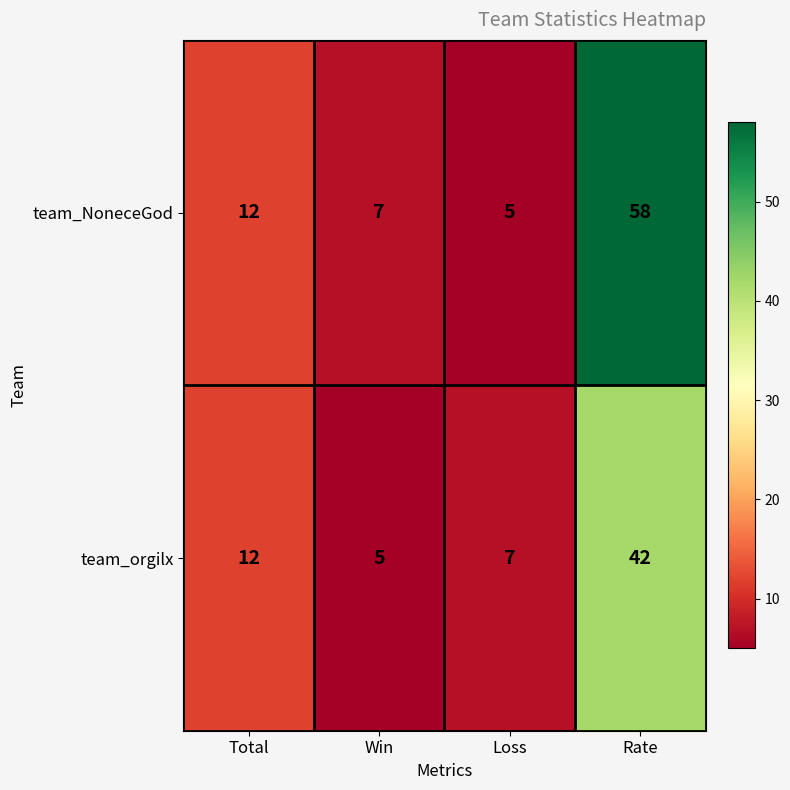

True or false: team_orgilx has a value of 5 at Win.

True